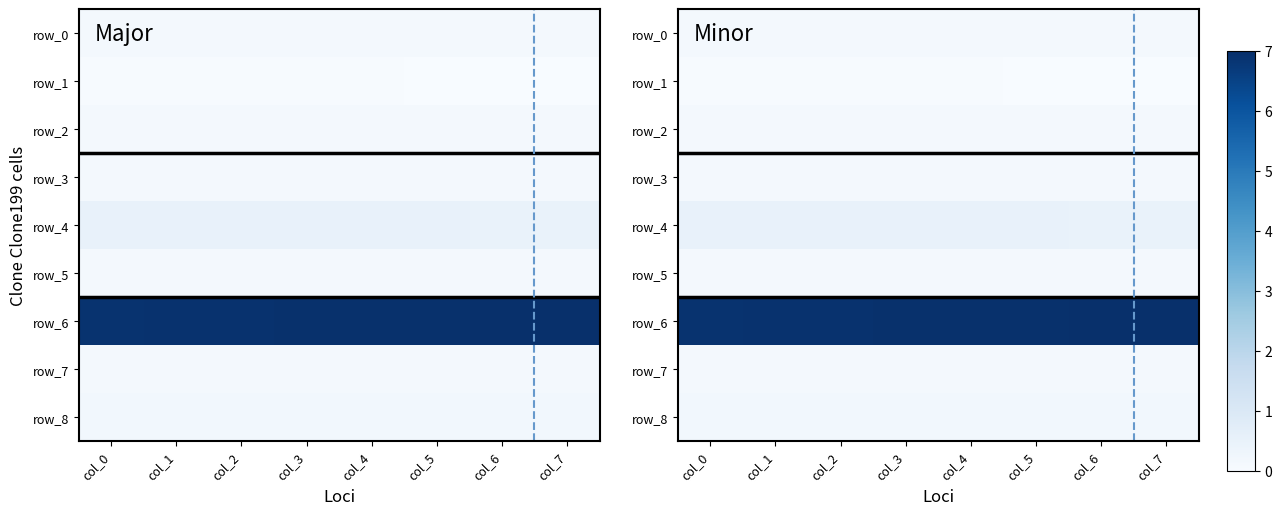

What is the maximum value shown in the chart?

7.0